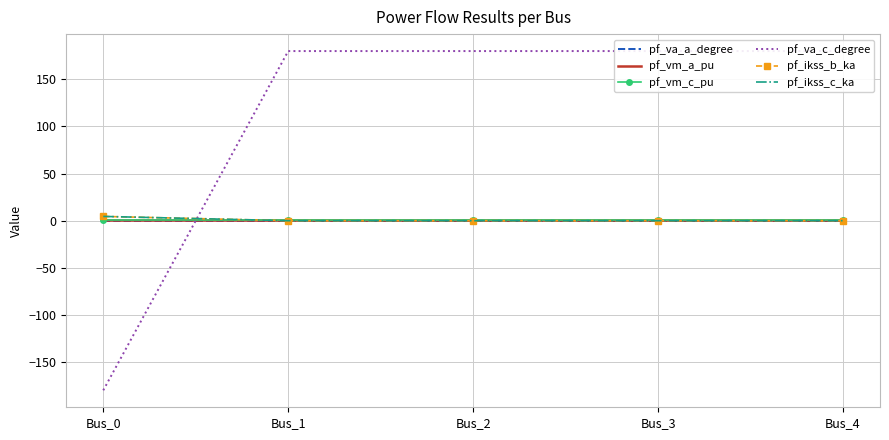

Count the pf_ikss_c_ka values in the range 0 to 1.

4